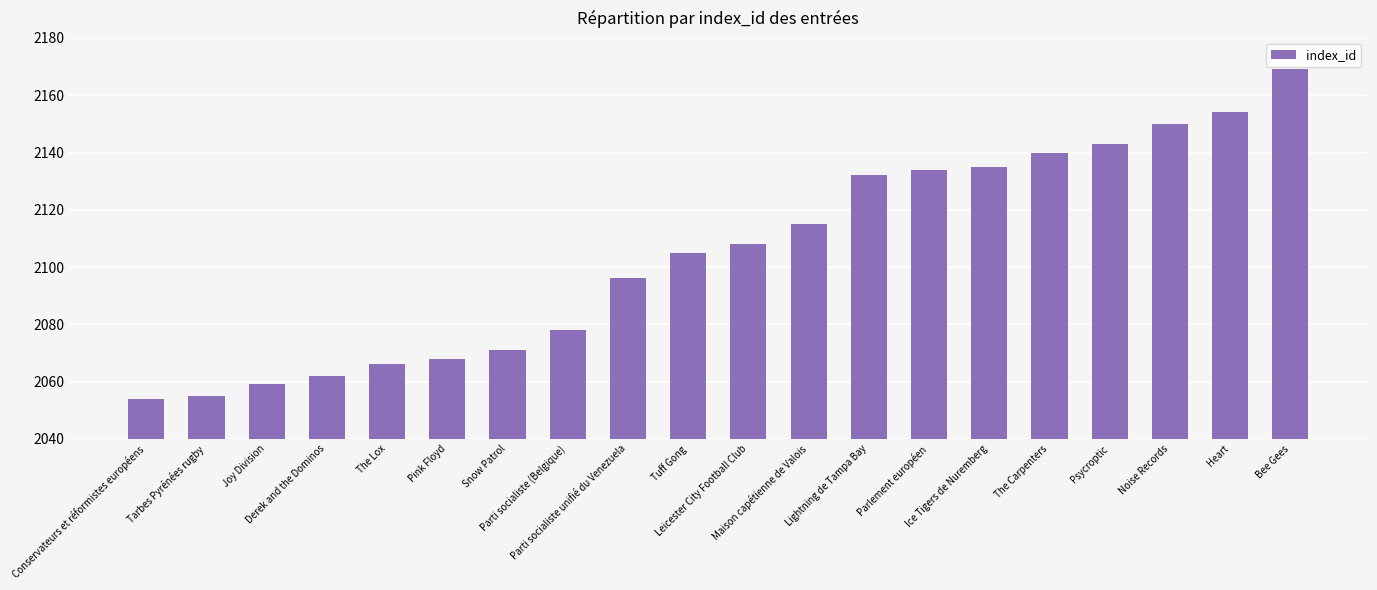

Does the chart contain any negative values?

No